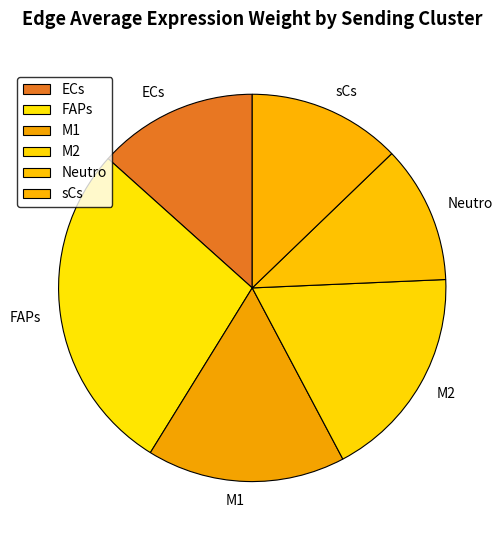

Between M2 and ECs, which is larger?

M2